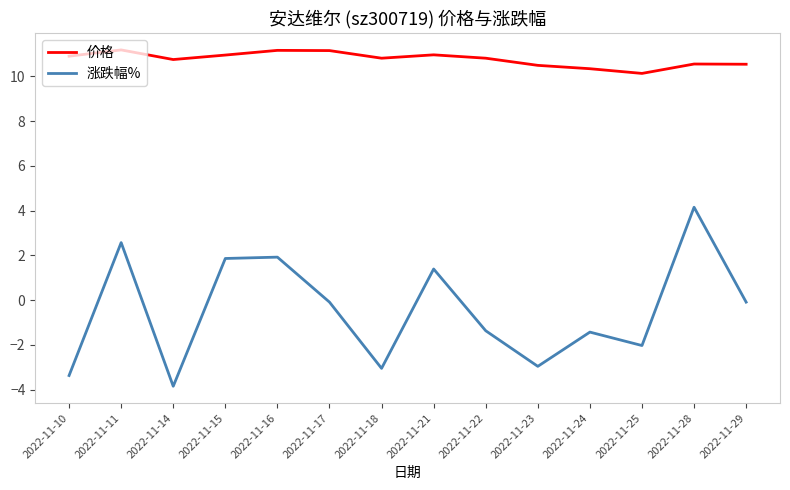

How many values in 涨跌幅% are above zero?

5